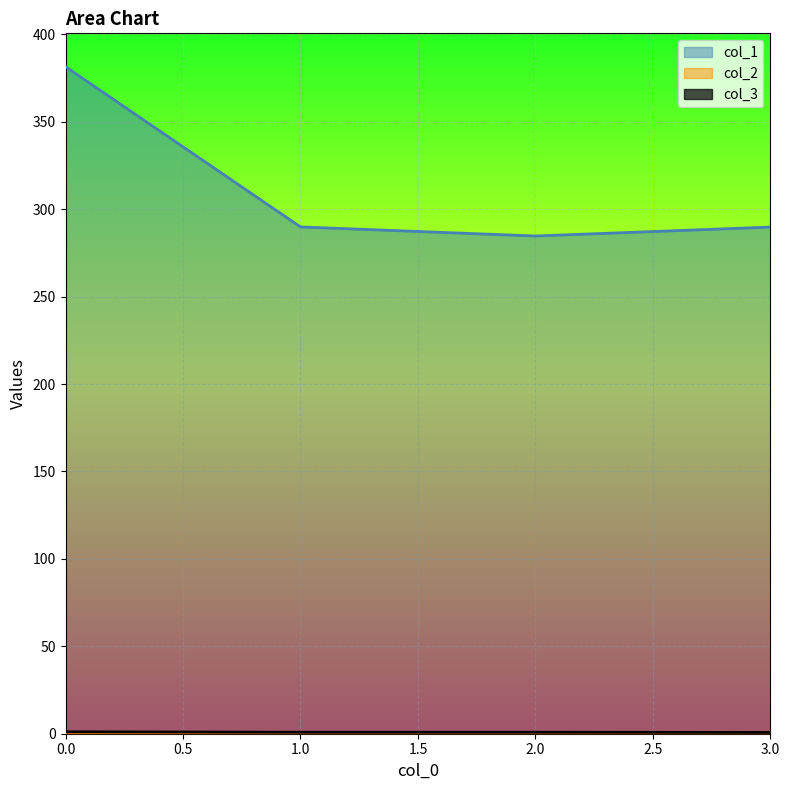

Which series has the widest spread of values?

col_1